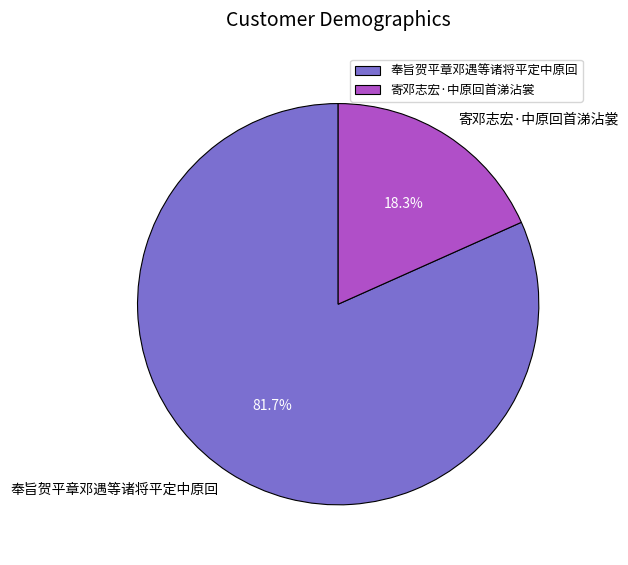

Do 寄邓志宏·中原回首涕沾裳 and 奉旨贺平章邓遇等诸将平定中原回 together represent more than half of the pie?

Yes